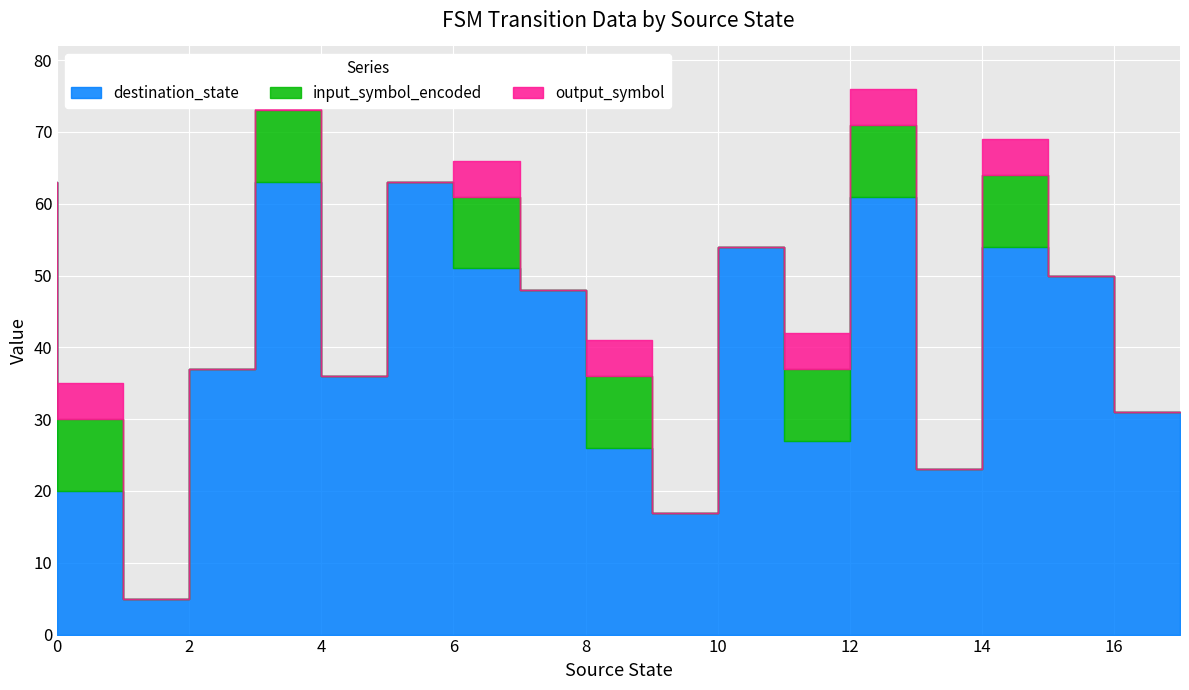

What are all the series names shown in the legend?

destination_state, input_symbol_encoded, output_symbol